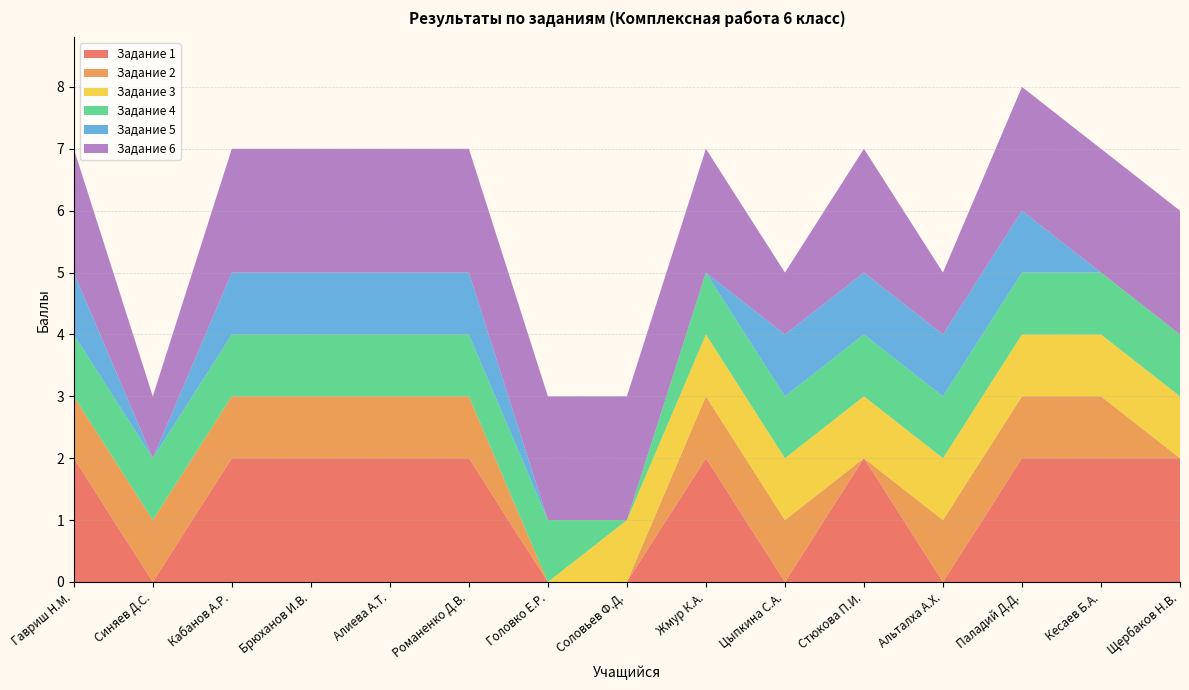

Reading left to right, what are all the values shown in this chart?

Задание 1: Гавриш Н.М.=2	Синяев Д.С.=0	Кабанов А.Р.=2	Брюханов И.В.=2	Алиева А.Т.=2	Романенко Д.В.=2	Головко Е.Р.=0	Соловьев Ф.Д.=0	Жмур К.А.=2	Цыпкина С.А.=0	Стюкова П.И.=2	Альталха А.Х.=0	Паладий Д.Д.=2	Кесаев Б.А.=2	Щербаков Н.В.=2
Задание 2: Гавриш Н.М.=1	Синяев Д.С.=1	Кабанов А.Р.=1	Брюханов И.В.=1	Алиева А.Т.=1	Романенко Д.В.=1	Головко Е.Р.=0	Соловьев Ф.Д.=0	Жмур К.А.=1	Цыпкина С.А.=1	Стюкова П.И.=0	Альталха А.Х.=1	Паладий Д.Д.=1	Кесаев Б.А.=1	Щербаков Н.В.=0
Задание 3: Гавриш Н.М.=0	Синяев Д.С.=0	Кабанов А.Р.=0	Брюханов И.В.=0	Алиева А.Т.=0	Романенко Д.В.=0	Головко Е.Р.=0	Соловьев Ф.Д.=1	Жмур К.А.=1	Цыпкина С.А.=1	Стюкова П.И.=1	Альталха А.Х.=1	Паладий Д.Д.=1	Кесаев Б.А.=1	Щербаков Н.В.=1
Задание 4: Гавриш Н.М.=1	Синяев Д.С.=1	Кабанов А.Р.=1	Брюханов И.В.=1	Алиева А.Т.=1	Романенко Д.В.=1	Головко Е.Р.=1	Соловьев Ф.Д.=0	Жмур К.А.=1	Цыпкина С.А.=1	Стюкова П.И.=1	Альталха А.Х.=1	Паладий Д.Д.=1	Кесаев Б.А.=1	Щербаков Н.В.=1
Задание 5: Гавриш Н.М.=1	Синяев Д.С.=0	Кабанов А.Р.=1	Брюханов И.В.=1	Алиева А.Т.=1	Романенко Д.В.=1	Головко Е.Р.=0	Соловьев Ф.Д.=0	Жмур К.А.=0	Цыпкина С.А.=1	Стюкова П.И.=1	Альталха А.Х.=1	Паладий Д.Д.=1	Кесаев Б.А.=0	Щербаков Н.В.=0
Задание 6: Гавриш Н.М.=2	Синяев Д.С.=1	Кабанов А.Р.=2	Брюханов И.В.=2	Алиева А.Т.=2	Романенко Д.В.=2	Головко Е.Р.=2	Соловьев Ф.Д.=2	Жмур К.А.=2	Цыпкина С.А.=1	Стюкова П.И.=2	Альталха А.Х.=1	Паладий Д.Д.=2	Кесаев Б.А.=2	Щербаков Н.В.=2